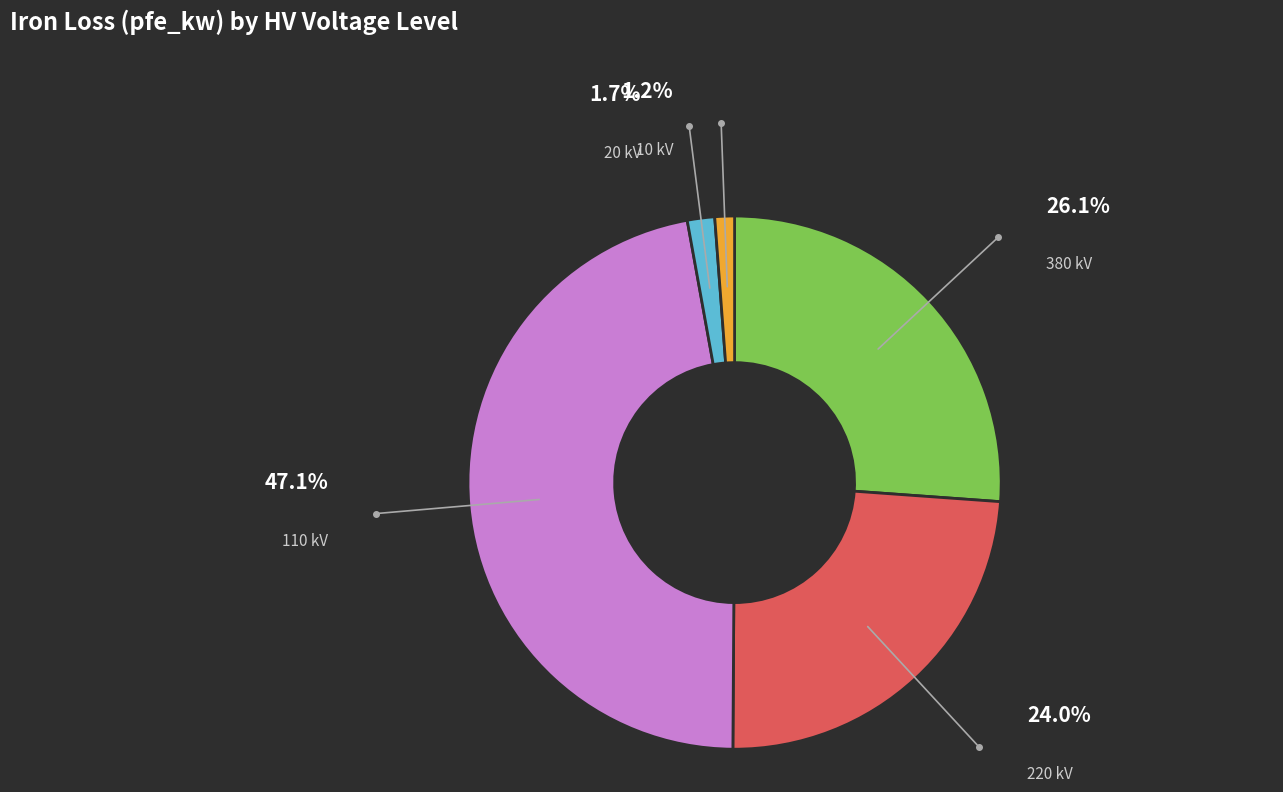

Count the number of slices in the pie.

5